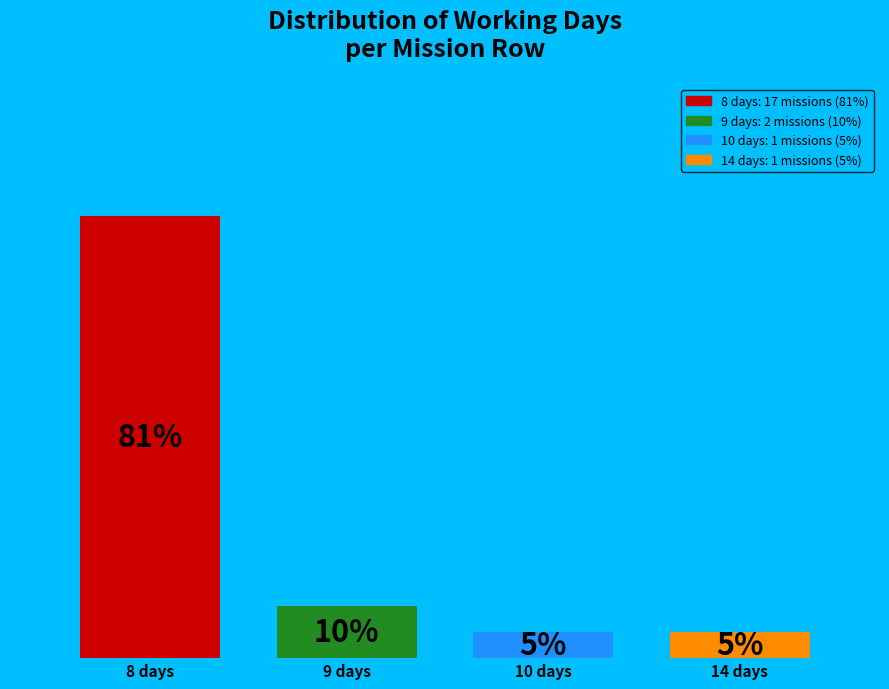

Does the chart contain stacked bars?

No